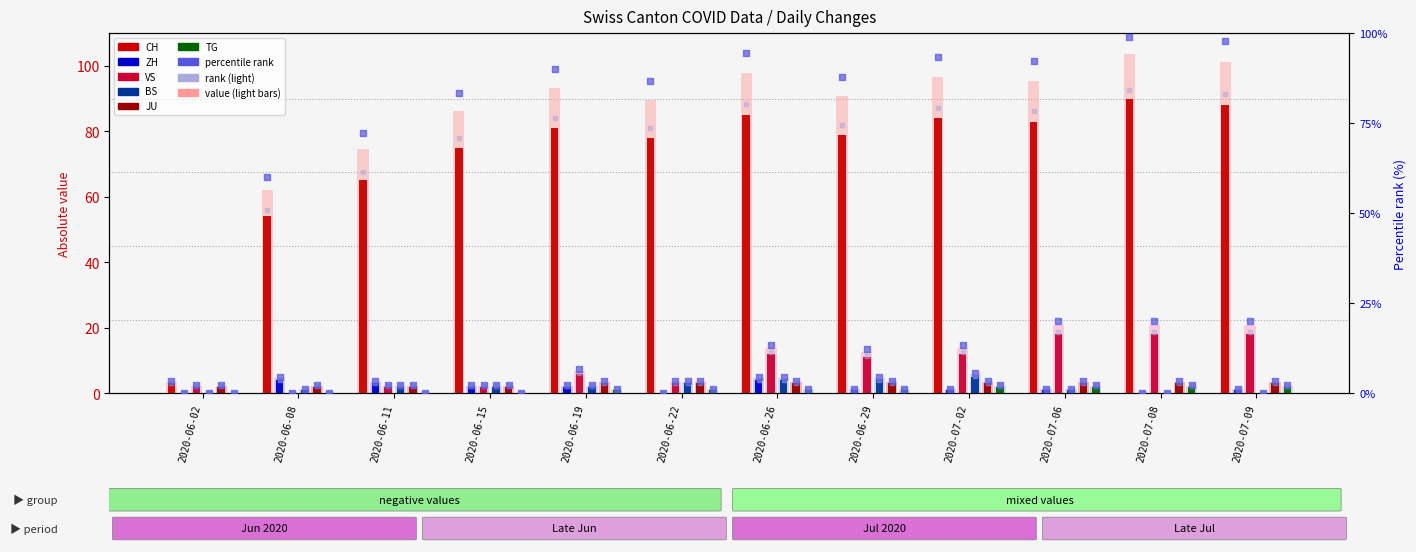

At how many categories does at least one series exceed 58?

10